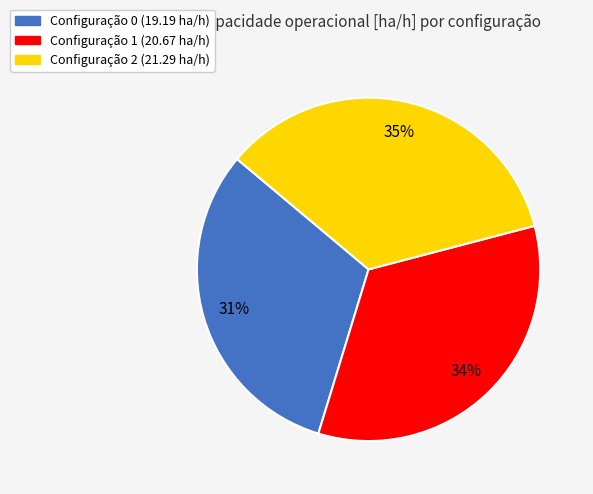

To the nearest percent, what is the average slice percentage?

33%